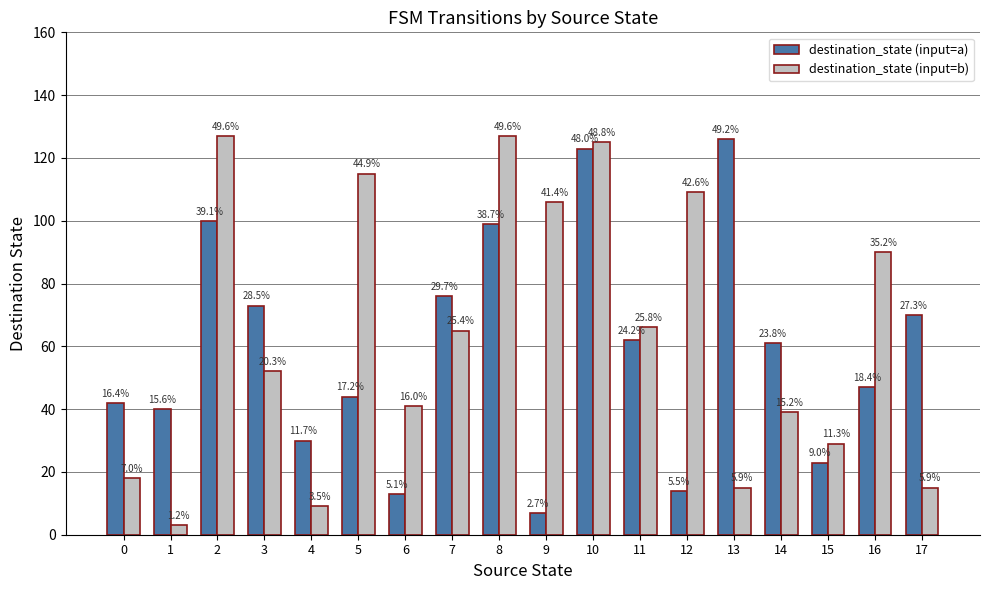

How many bars are there in total?

36